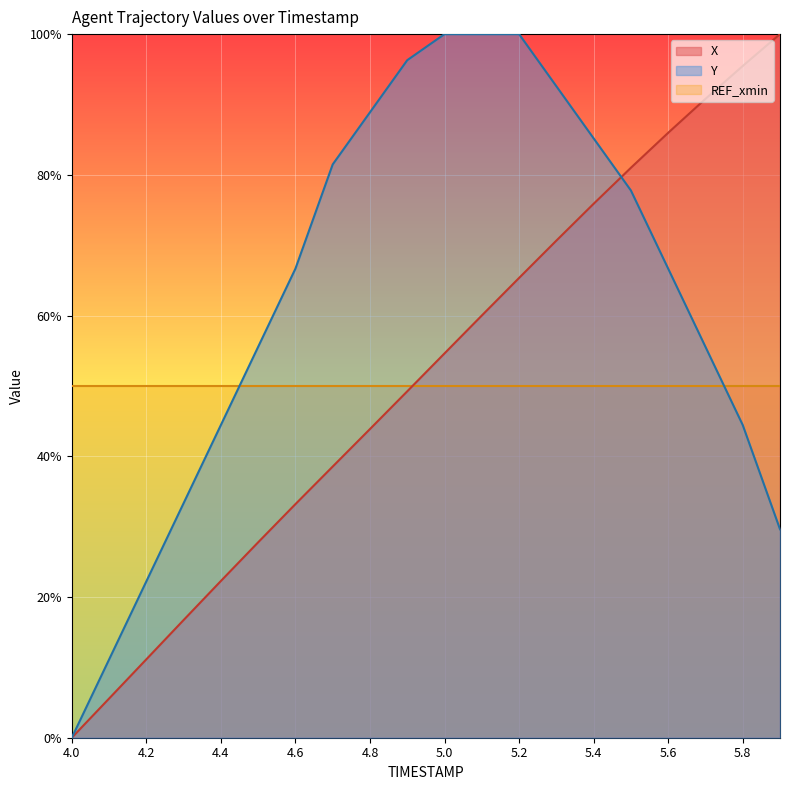

What is the maximum value for X?

1.0